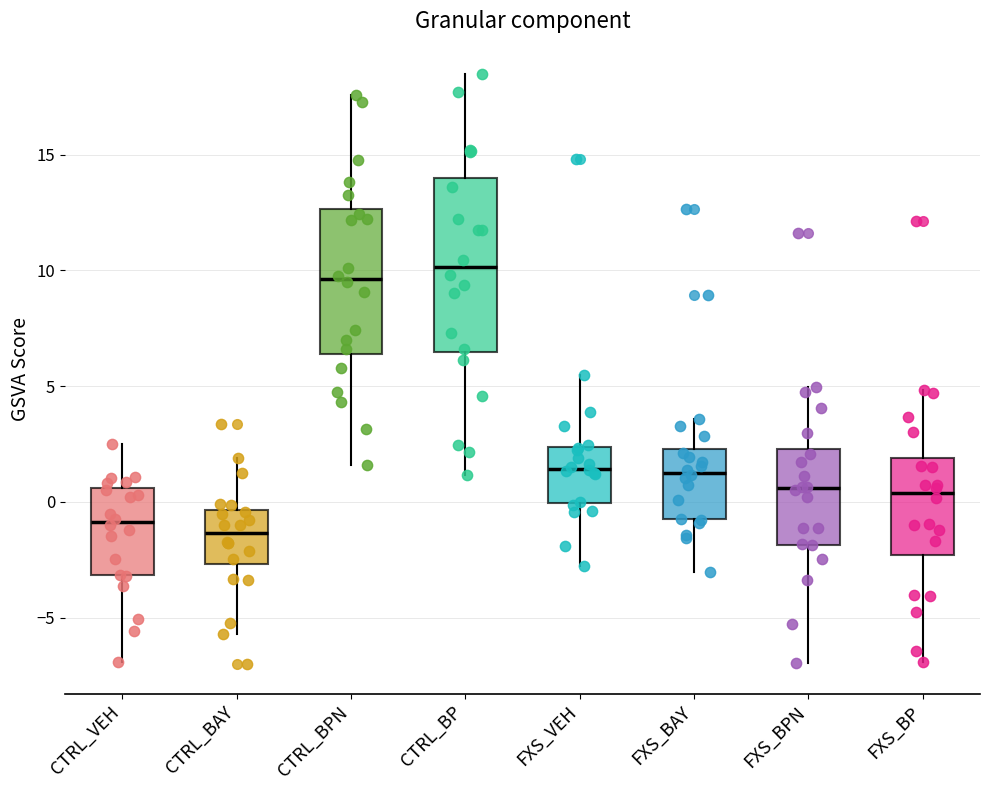

Reading left to right, transcribe this box plot: for each box, give where its median line is, the range the box spans, and where its two whiskers end, as read against the y-axis. The values are not printed on the chart, so give them approximately, as read against the axis.

CTRL_VEH: median -1.0, box -3.0 to 0.5, whiskers -7.0 to 2.5
CTRL_BAY: median -1.5, box -2.5 to -0.5, whiskers -5.5 to 2.0
CTRL_BPN: median 9.5, box 6.5 to 12.5, whiskers 1.5 to 17.5
CTRL_BP: median 10.0, box 6.5 to 14.0, whiskers 1.0 to 18.5
FXS_VEH: median 1.5, box 0.0 to 2.5, whiskers -3.0 to 5.5
FXS_BAY: median 1.5, box -0.5 to 2.5, whiskers -3.0 to 3.5
FXS_BPN: median 0.5, box -2.0 to 2.5, whiskers -7.0 to 5.0
FXS_BP: median 0.5, box -2.5 to 2.0, whiskers -7.0 to 5.0